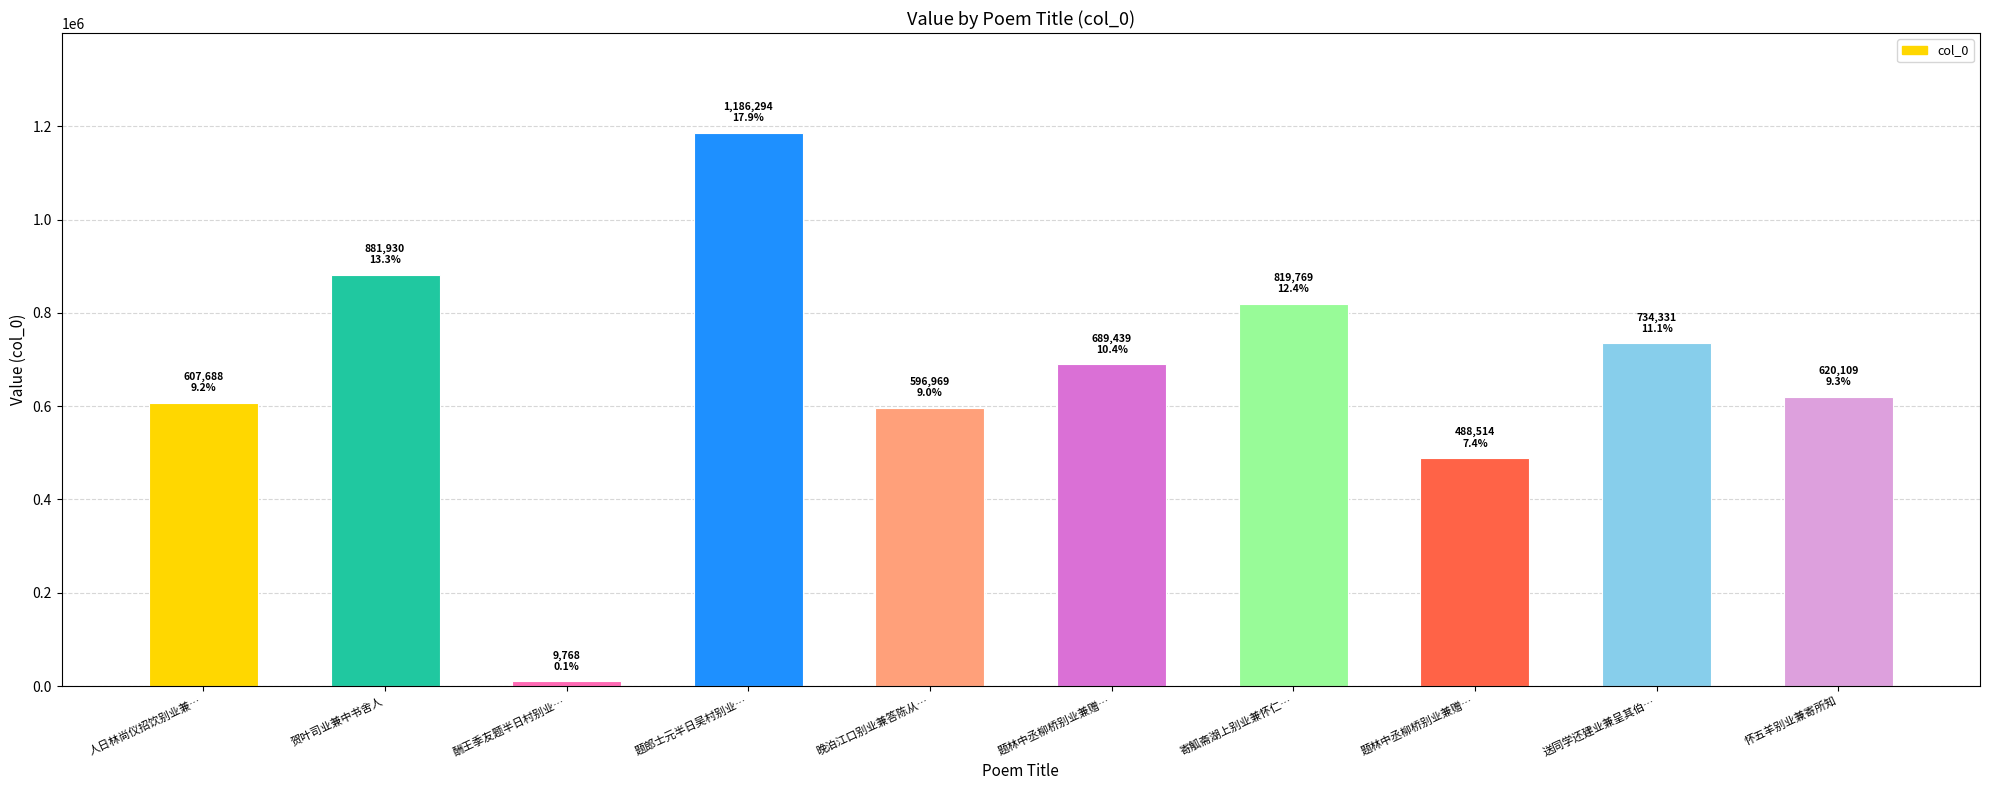

How many categories are shown in the chart?

10